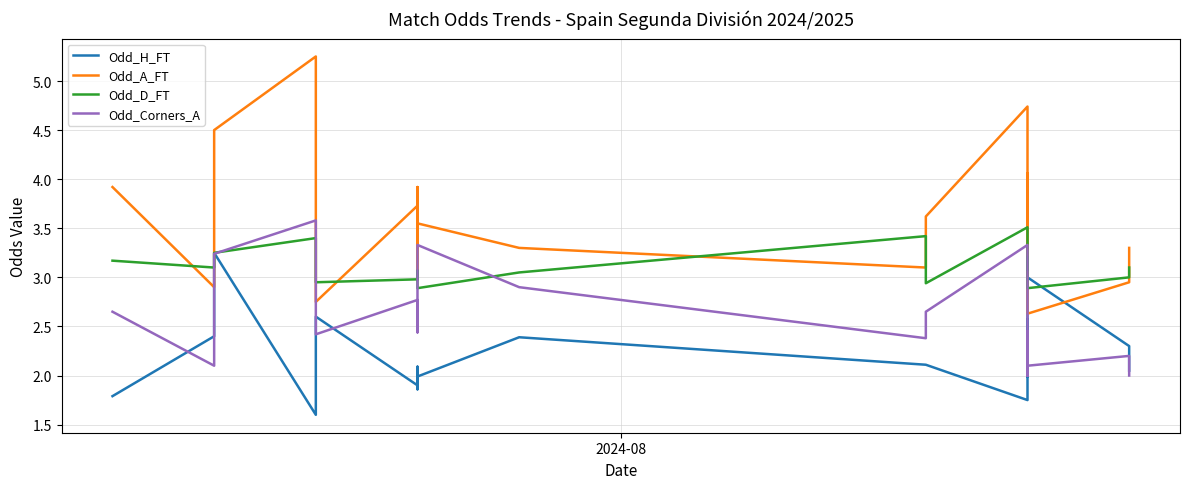

In Odd_H_FT, how many points are lower than both neighbors (excluding endpoints)?

5